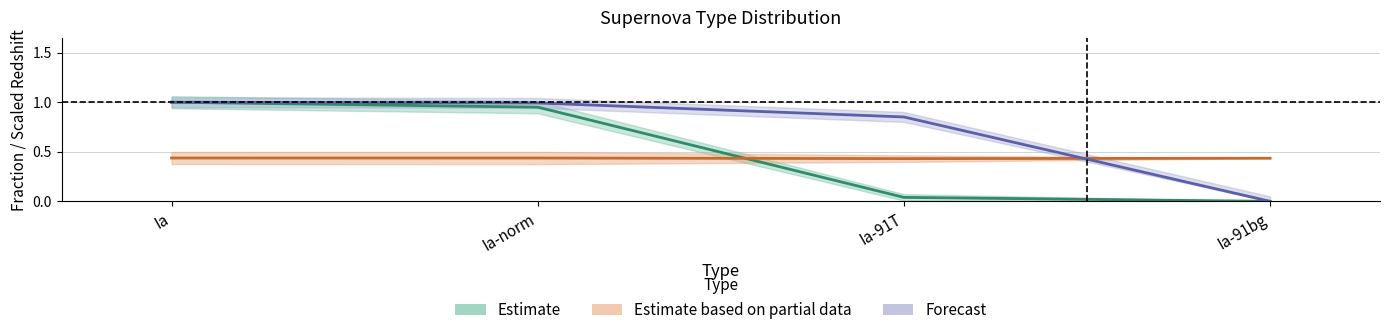

Does the chart have visible grid lines?

Yes